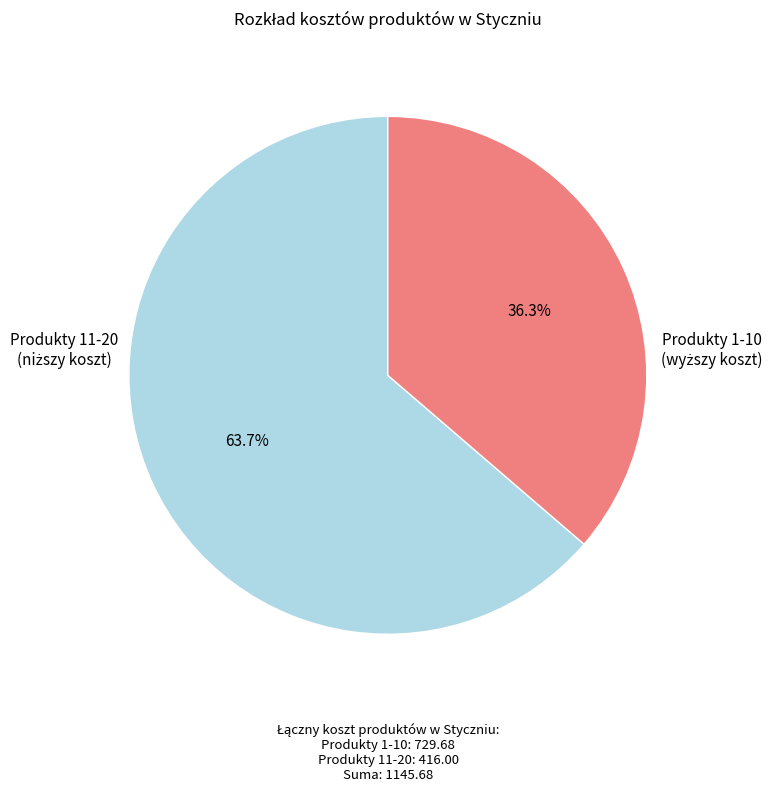

Is there a majority slice in this chart?

Yes